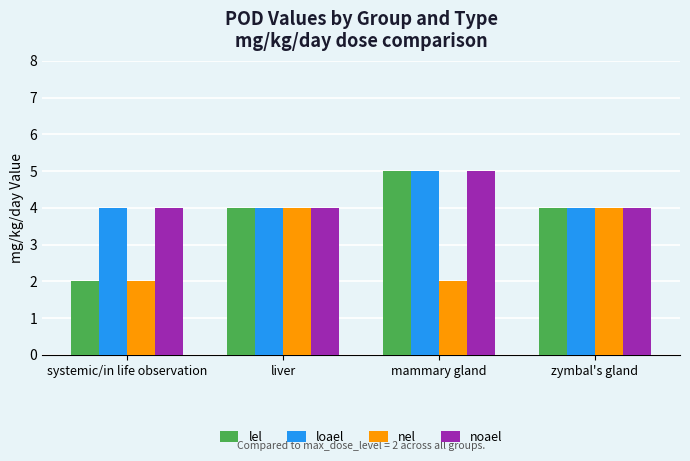

What is the lowest value of the loael series?

4